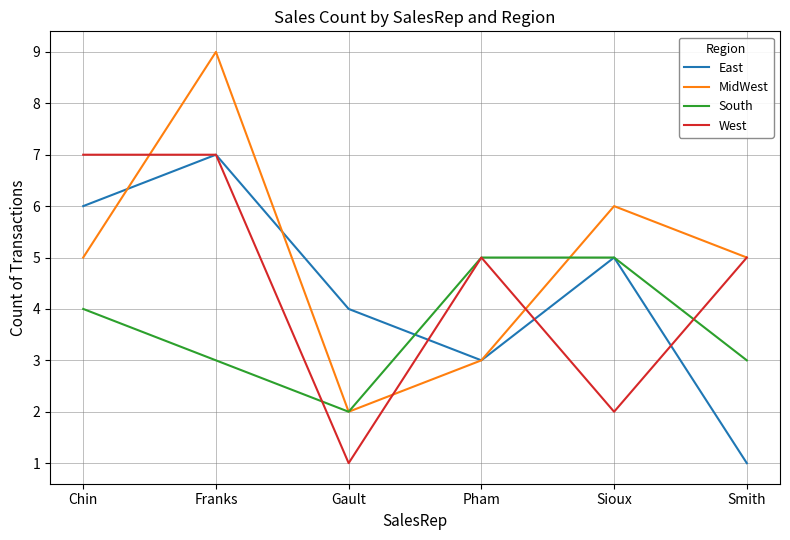

True or false: West has a value of 5 at Pham.

True